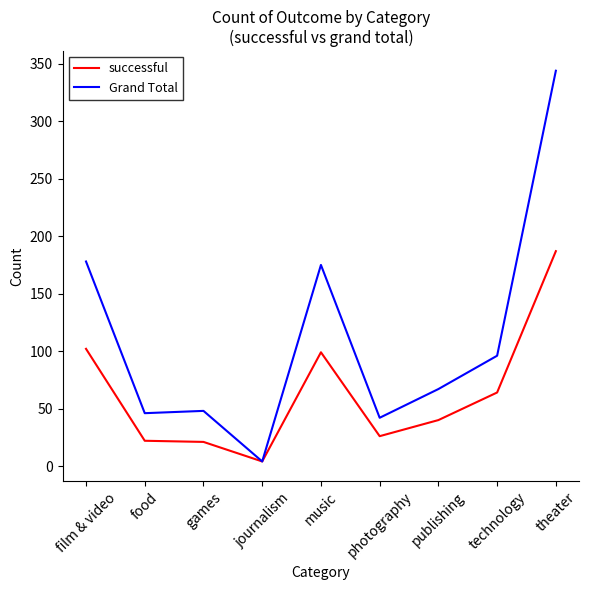

Is this an area chart (filled region under the line)?

No